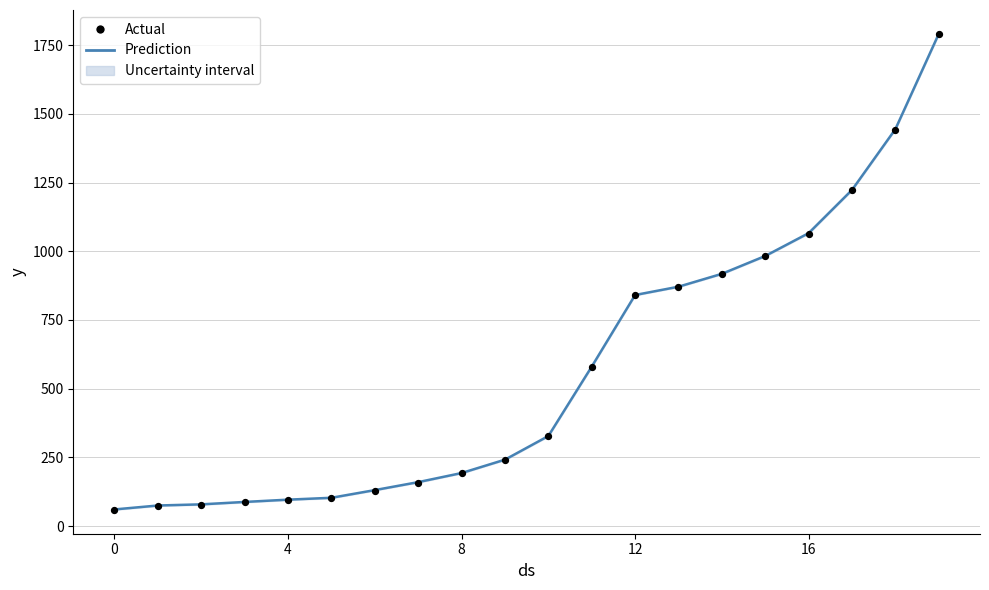

Which series has the largest Y range (max minus min)?

Actual